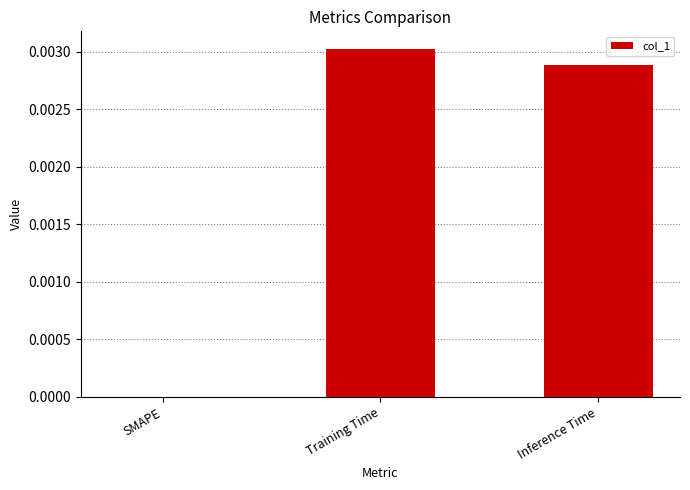

Which label corresponds to the largest value in the chart?

Training Time